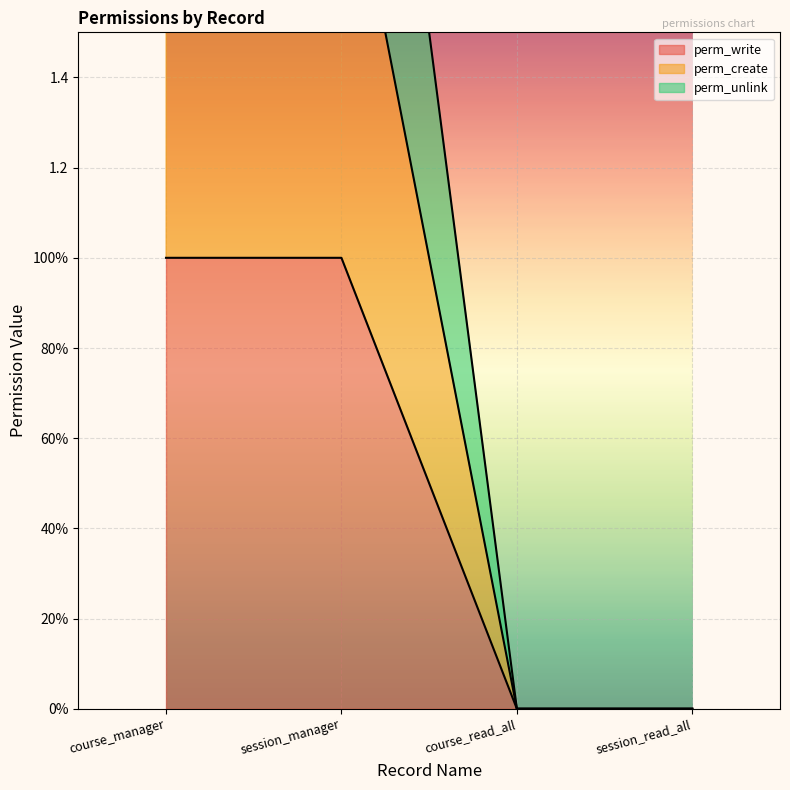

At course_manager, list the series in order from smallest to largest.

perm_write, perm_create, perm_unlink